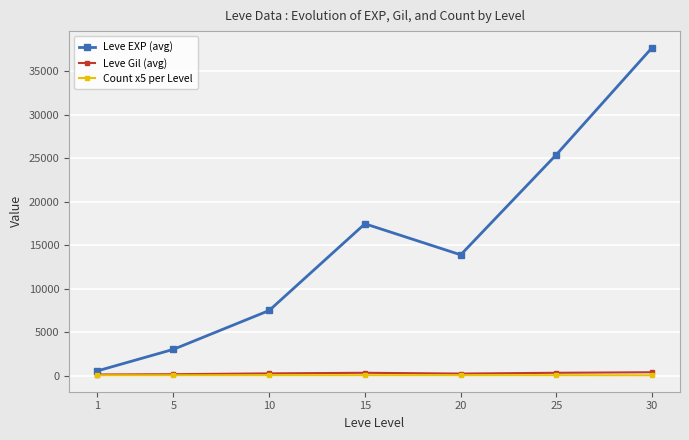

At which category is the sum across all series the highest?

30